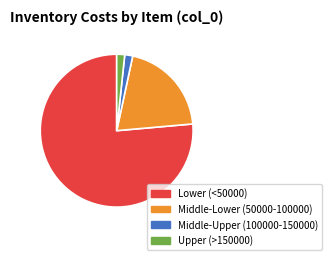

Does Middle-Lower (50000-100000) represent more than half of the total?

No